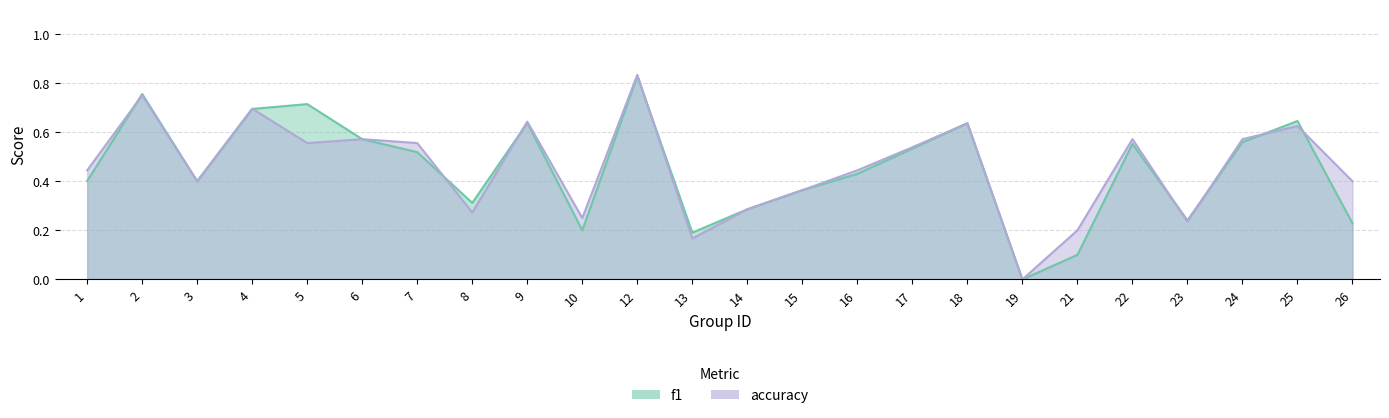

Which series ends up on top after the final intersection of accuracy and f1?

accuracy